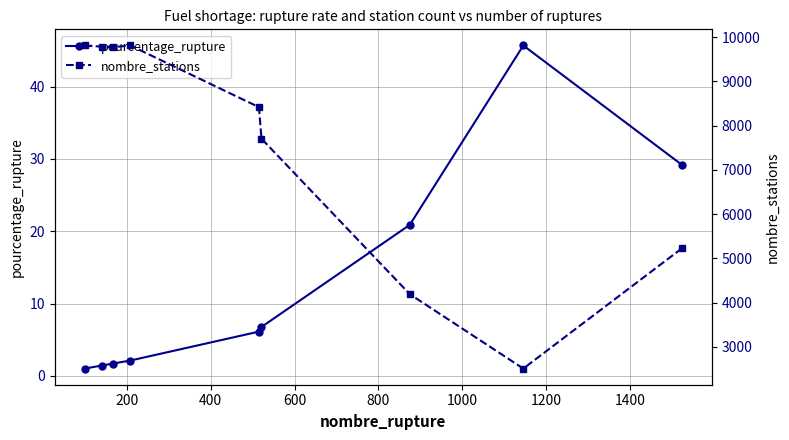

What is the smallest value displayed?

1.0